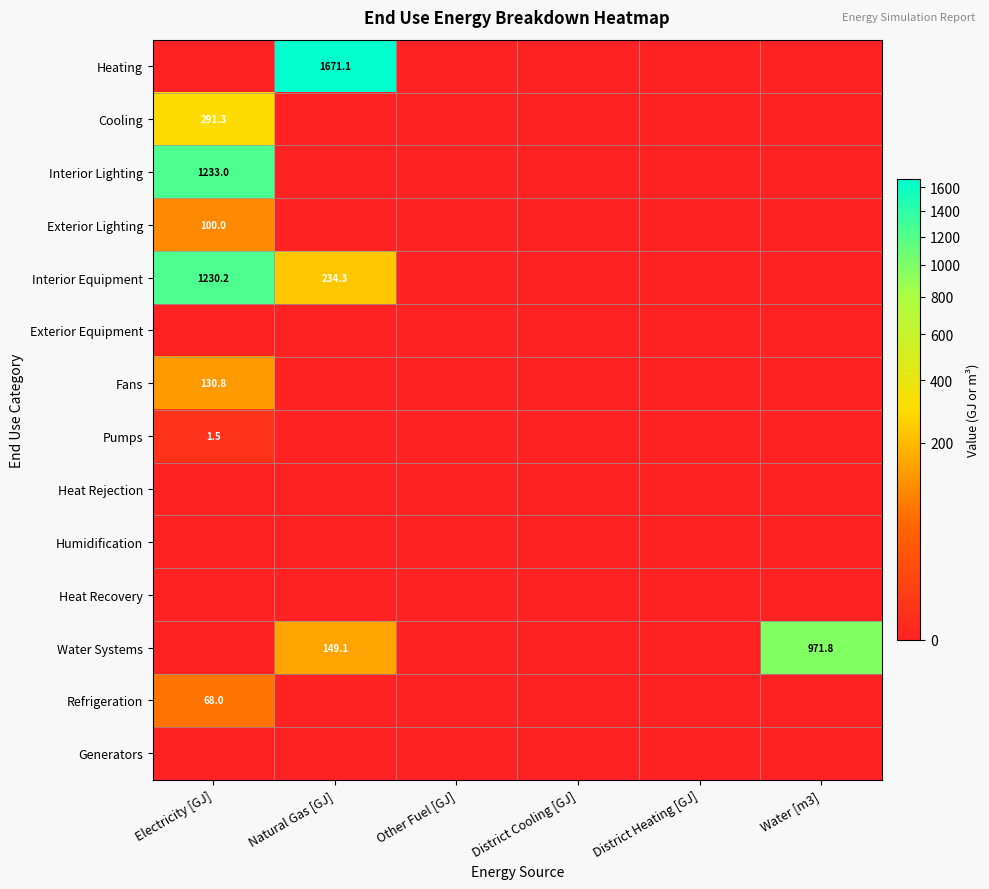

What is the greatest value displayed?

1671.1